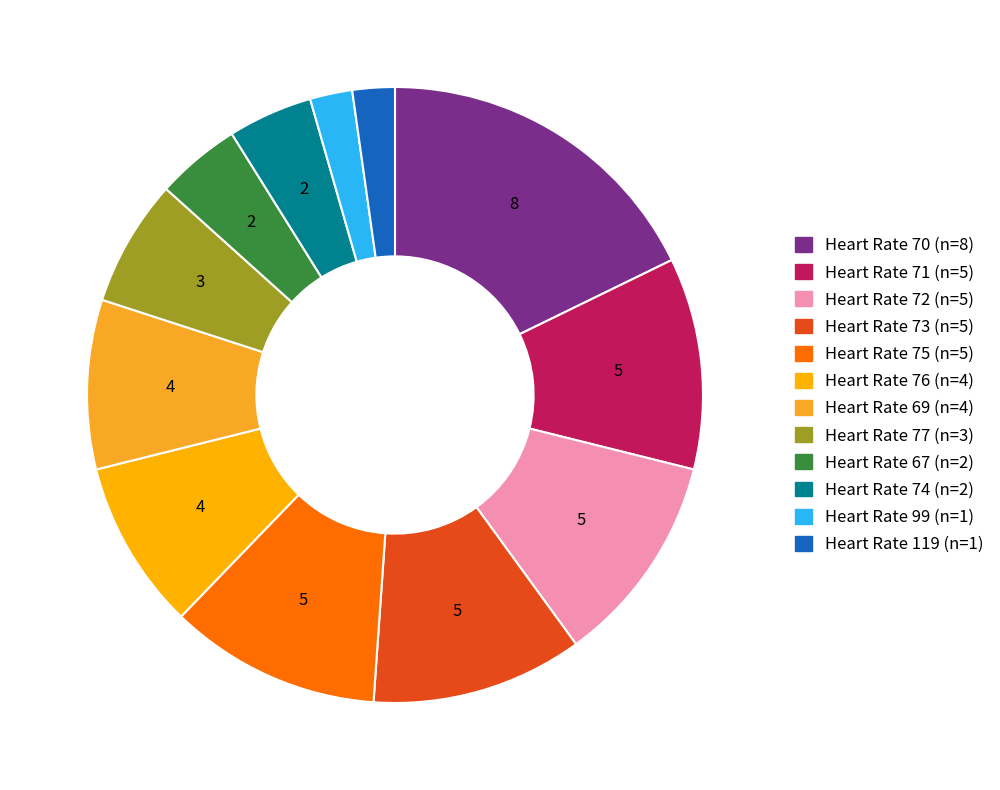

Rank the categories by value from lowest to highest.

99, 119, 67, 74, 77, 76, 69, 71, 72, 73, 75, 70